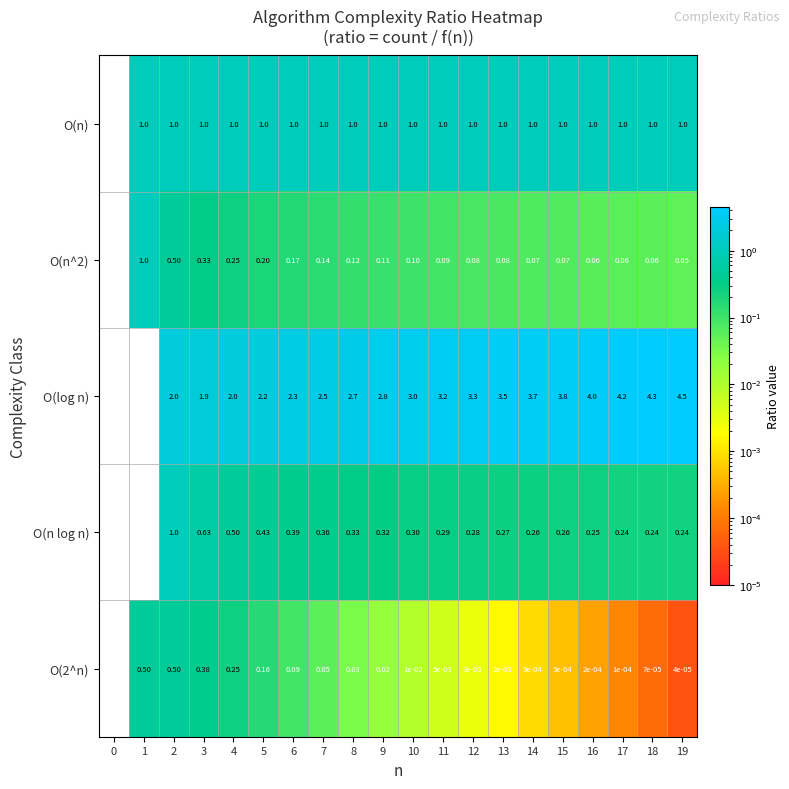

Which series changed the most between 9 and 13?

O(log n)